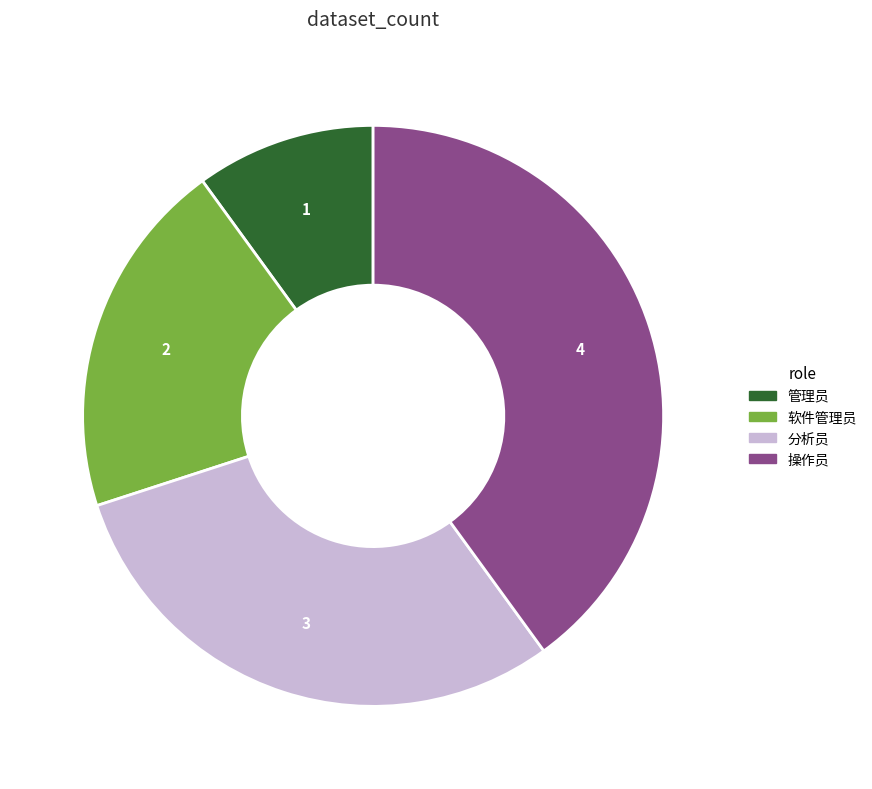

Combined, do 软件管理员 and 操作员 account for over 50%?

Yes